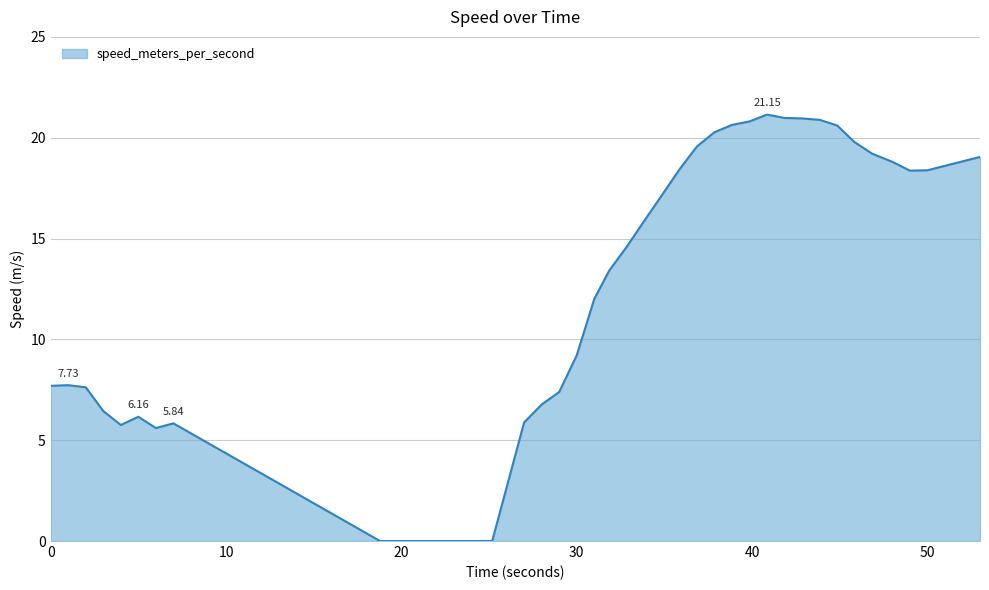

How many lines are shown in the chart?

1